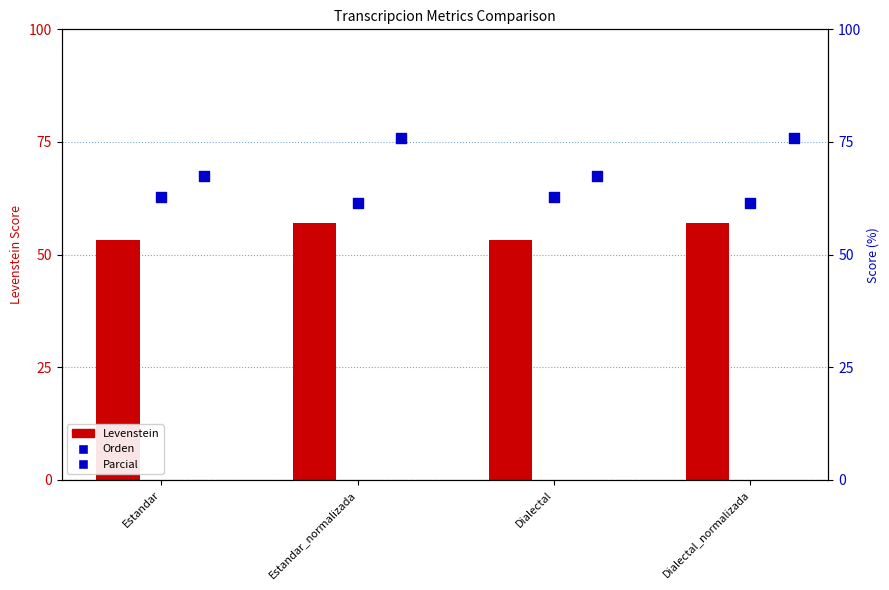

Which series contains the highest Y value?

Parcial